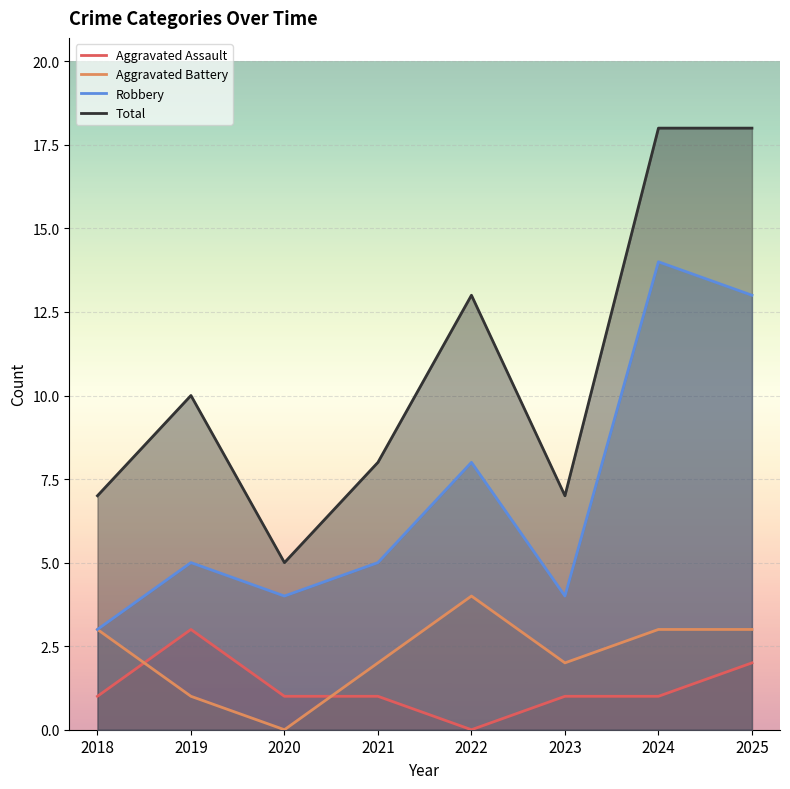

Is it true that Aggravated Battery equals 3 at 2018?

True